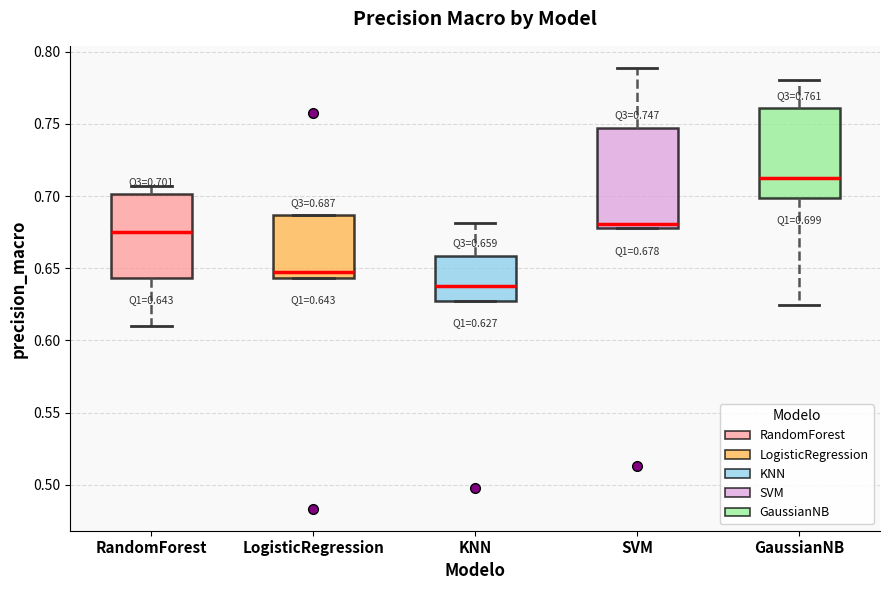

Which box is the tallest, from its lower edge to its upper edge?

SVM